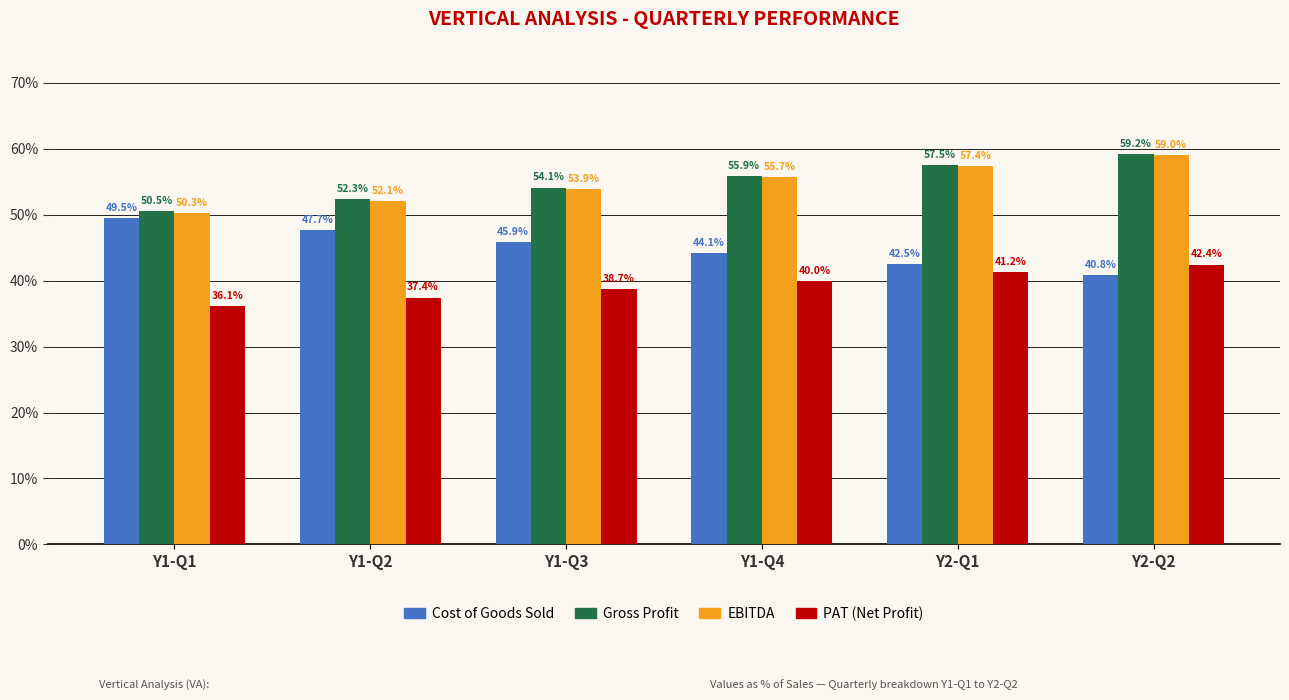

What is the sum of the EBITDA values at Y1-Q1 and Y2-Q2?

1.1